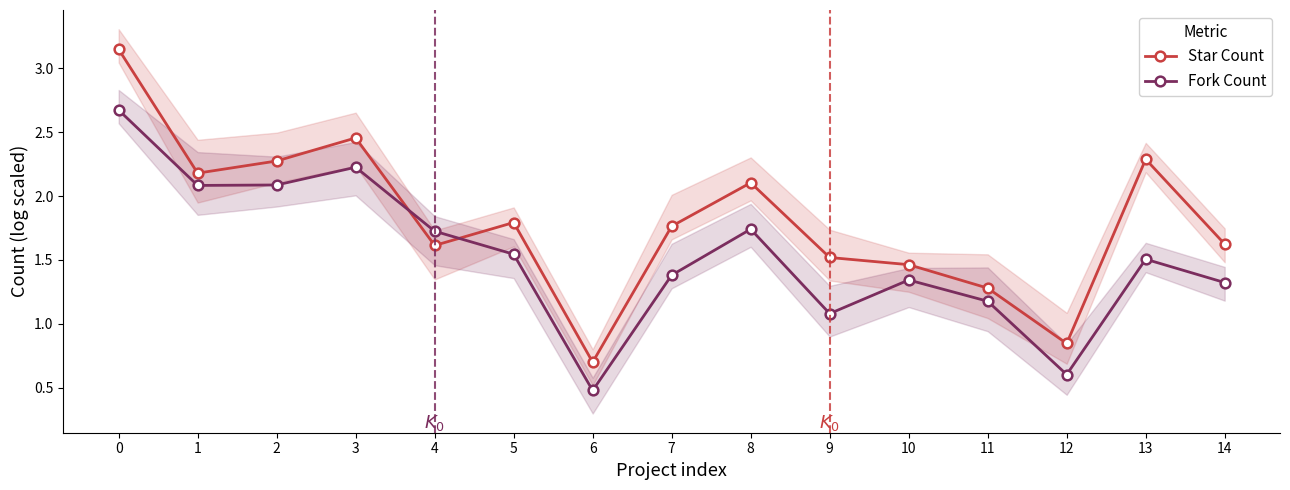

What is the difference between the highest and lowest values at 7?

0.4